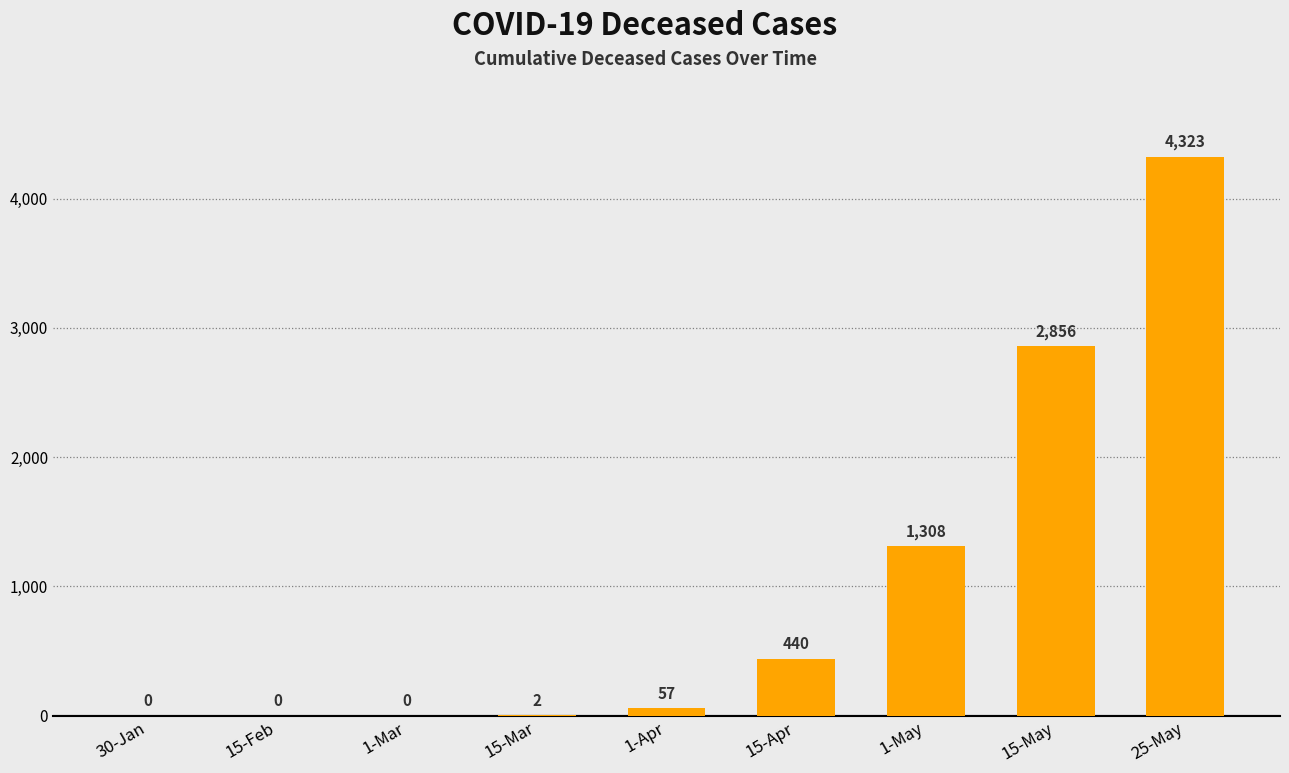

The chart shows a value of 0 at 30-Jan. True or false?

True